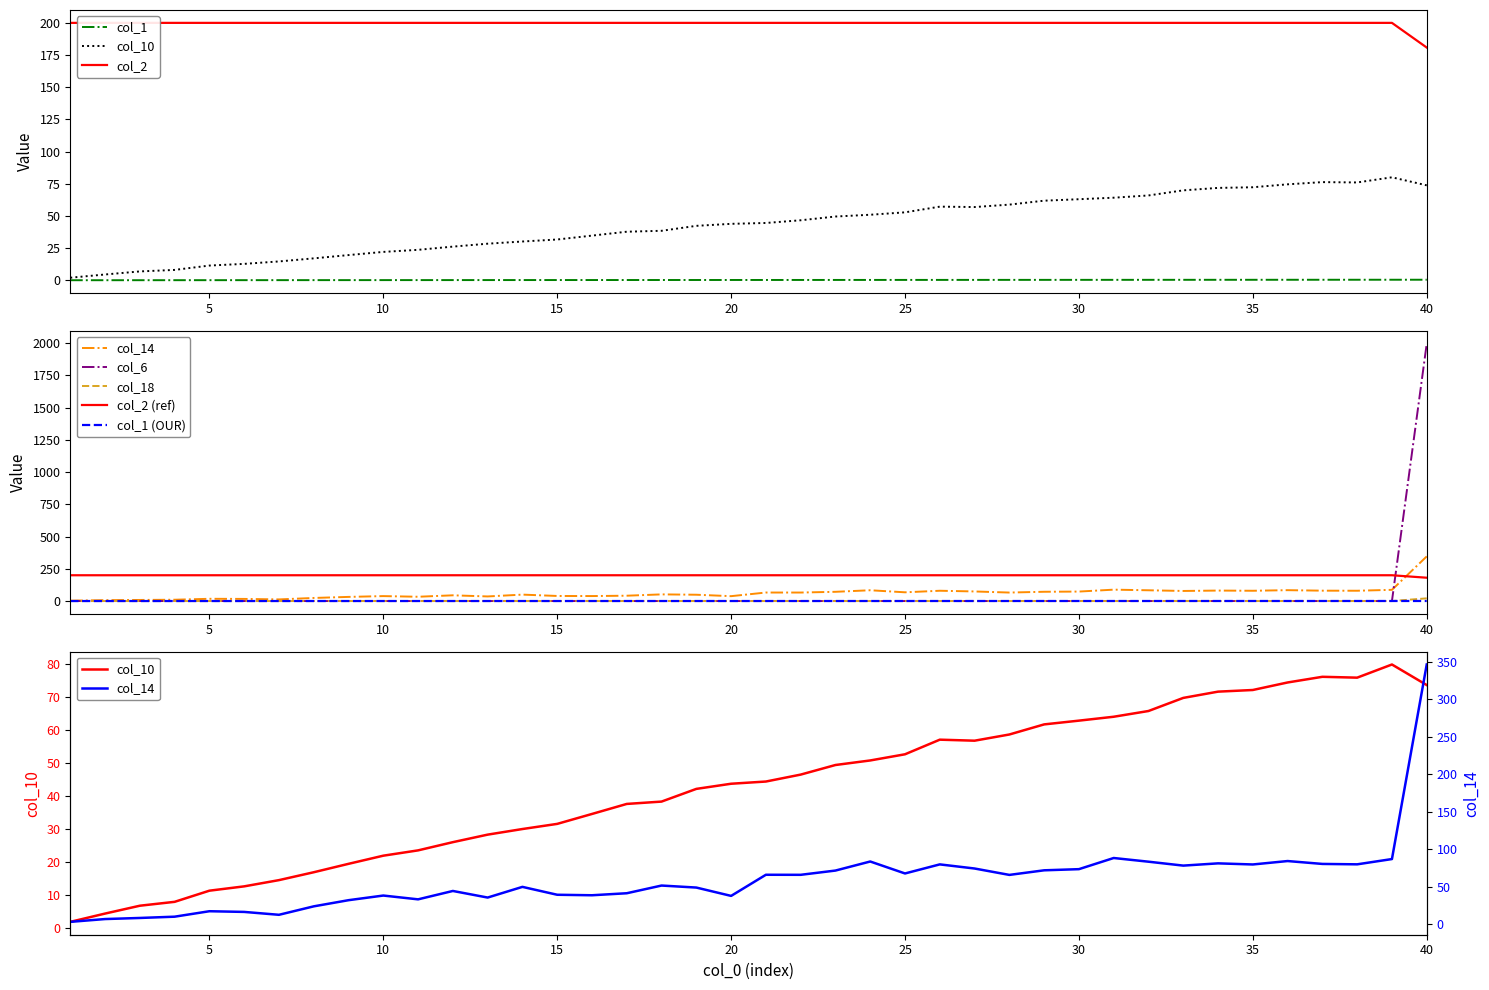

The col_10 series shows 5.9 at 40. True or false?

False